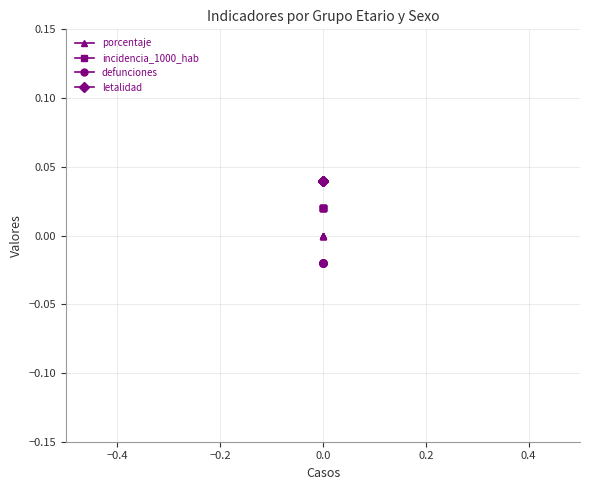

True or false: letalidad and defunciones intersect in this chart.

False